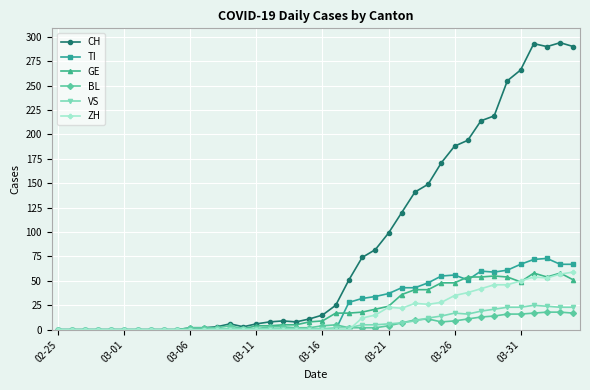

What is the average value of the ZH series?

16